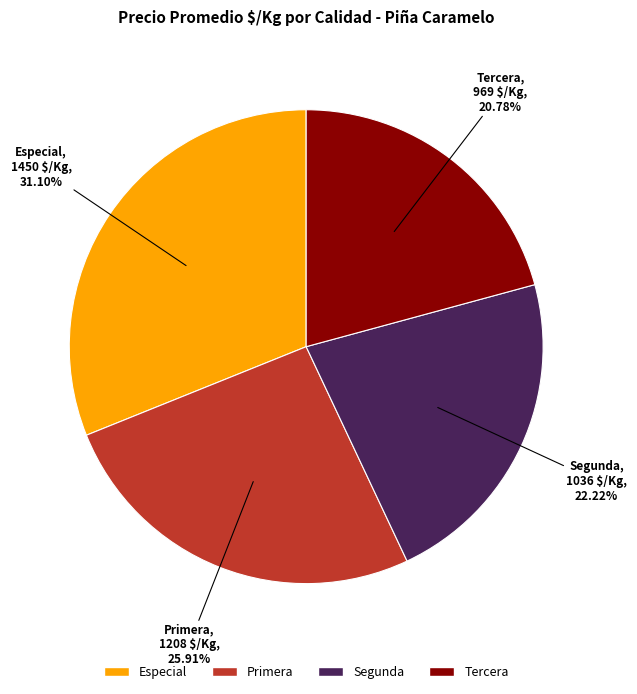

What is the ratio of the value at Segunda to the value at Tercera?

1.1